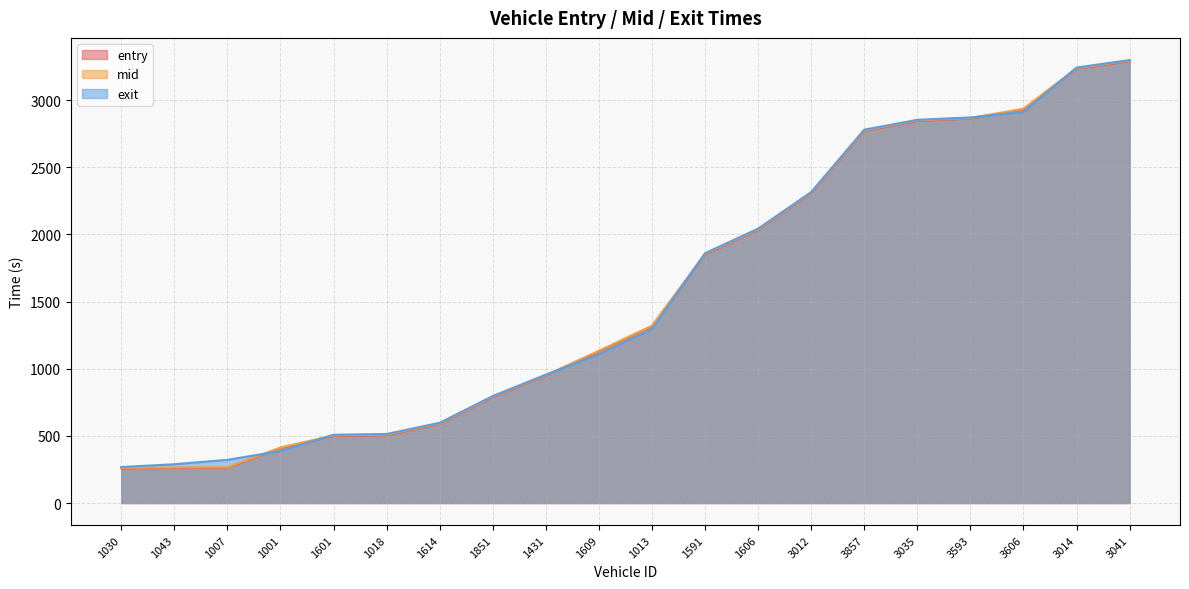

Which has a higher value, 3014 or 3593?

3014